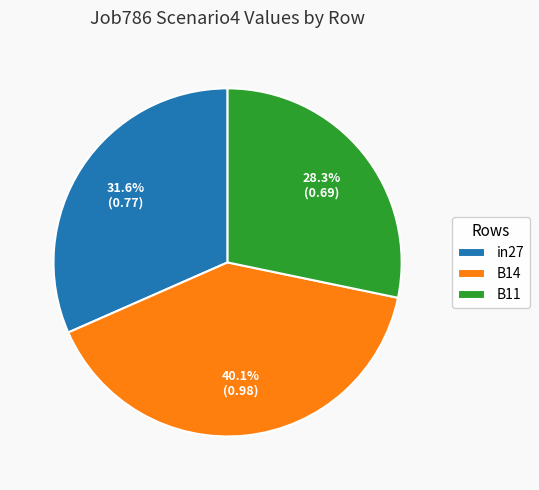

Which has a higher value, B14 or B11?

B14